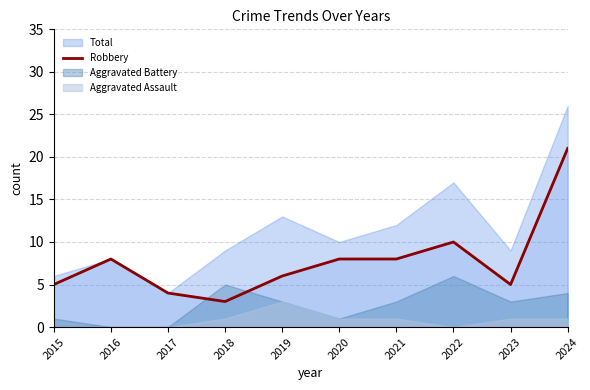

Read the value at 2019, to the nearest 10.

10